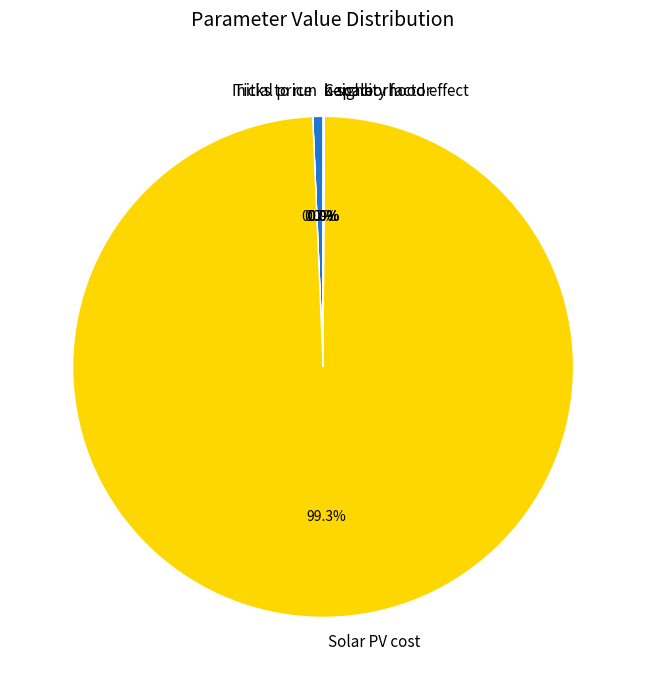

Which category accounts for the majority?

Solar PV cost